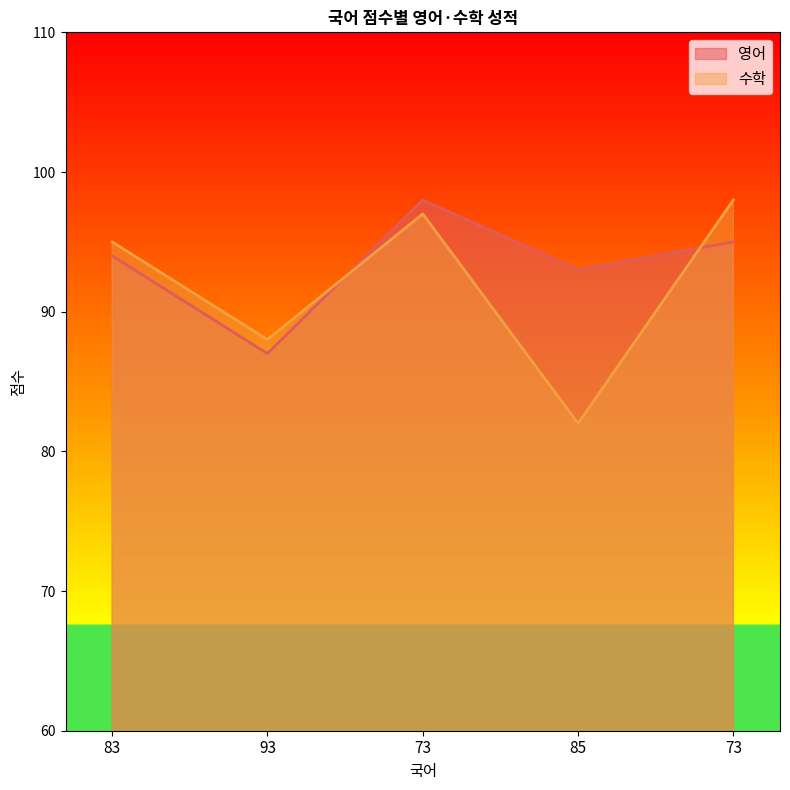

True or false: 수학 has more than 1 interior local peaks.

False